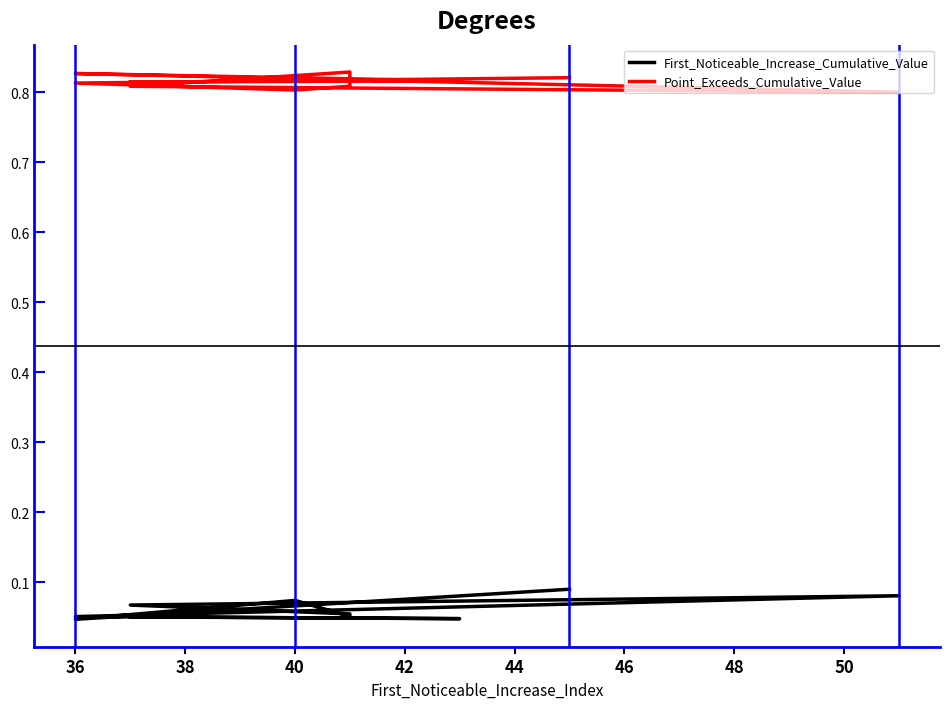

Reading right to left, extract all data points from this chart.

First_Noticeable_Increase_Cumulative_Value: 0.1	0.0	0.1	0.1	0.1	0.1	0.1	0.1	0.0	0.1
Point_Exceeds_Cumulative_Value: 0.8	0.8	0.8	0.8	0.8	0.8	0.8	0.8	0.8	0.8